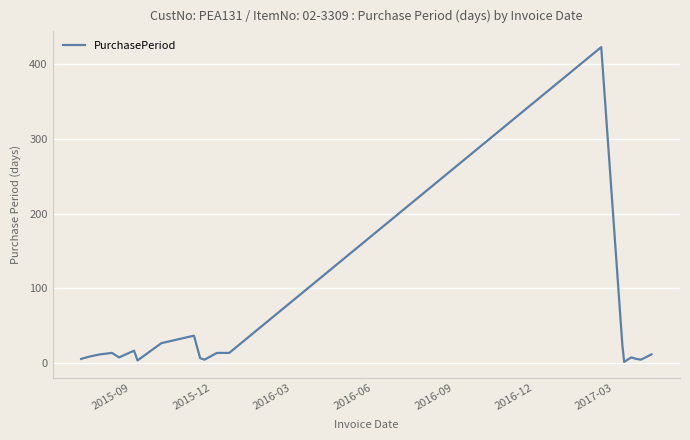

What is the greatest value displayed?

422